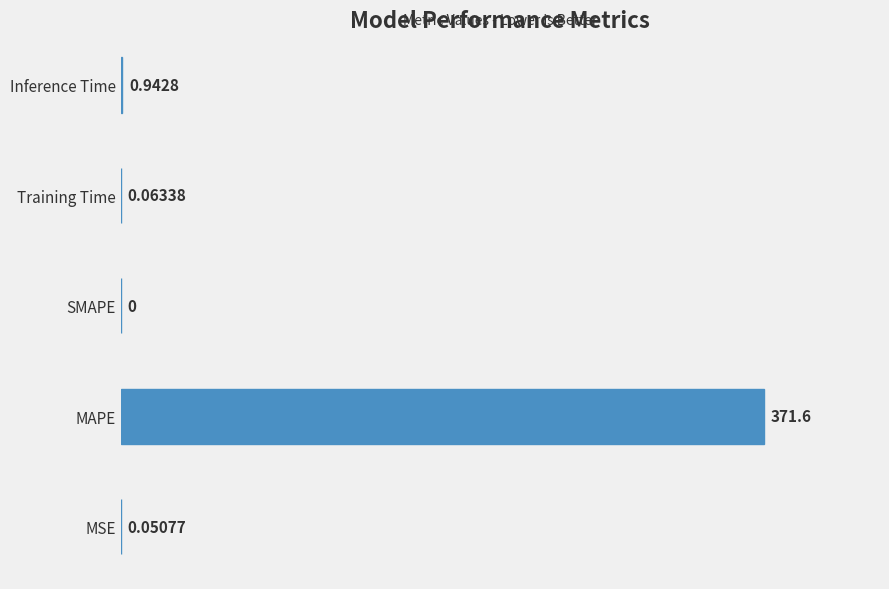

What is the change in value from MAPE to SMAPE?

-371.6